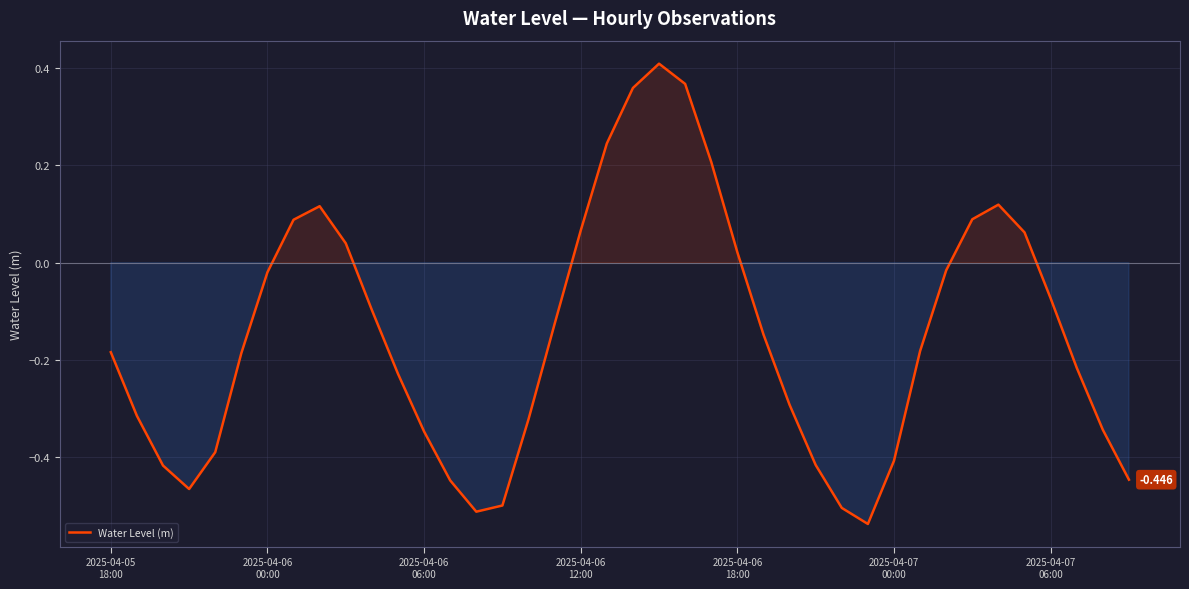

Count the number of values greater than 0.

13